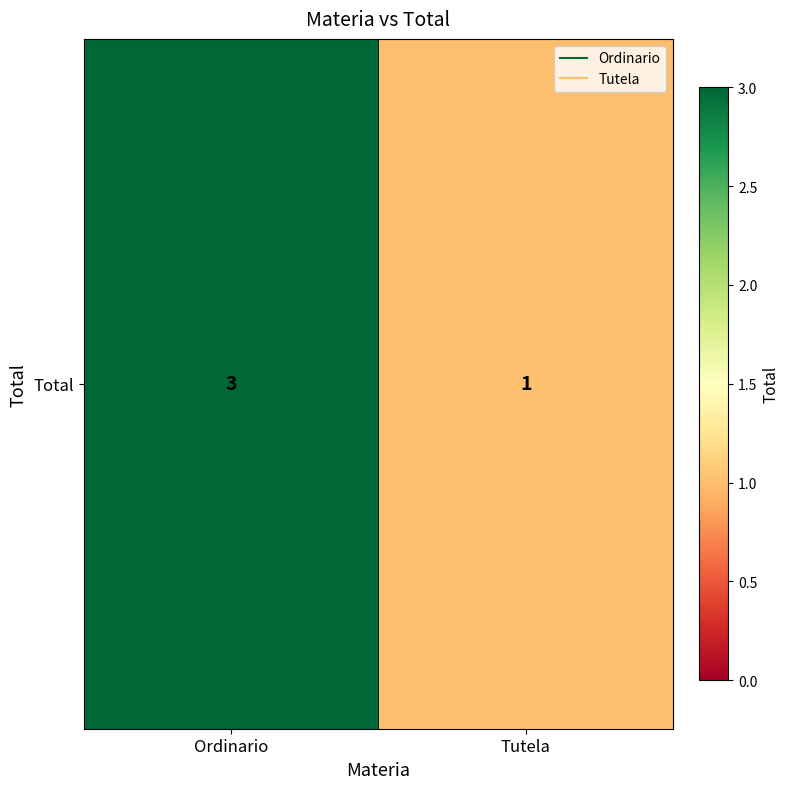

What is the smallest value displayed?

1